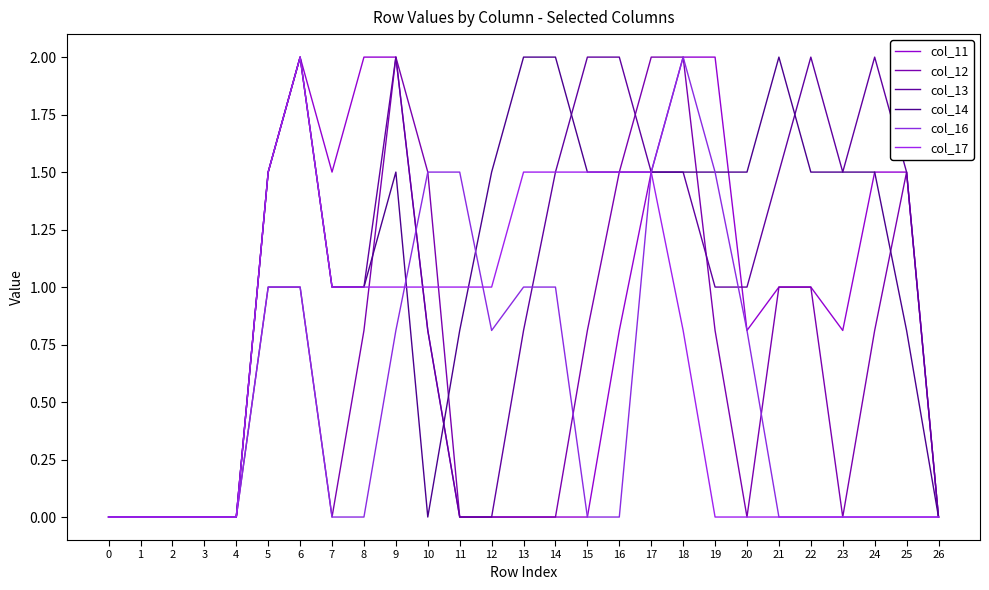

How many categories are shown in the chart?

27